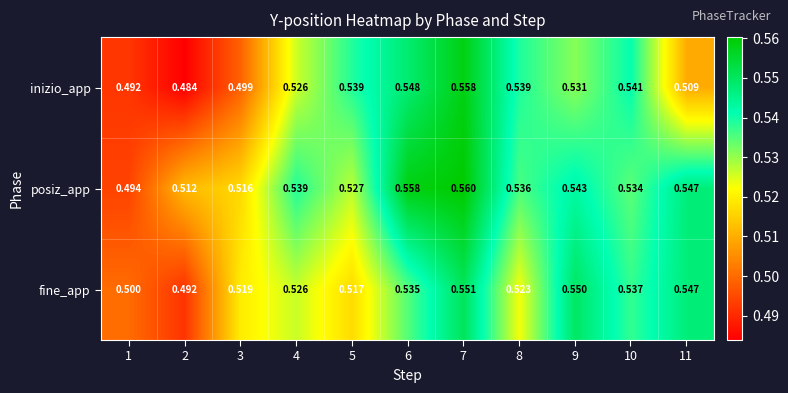

Is the value of fine_app at 2 greater than the value of posiz_app at 2?

No